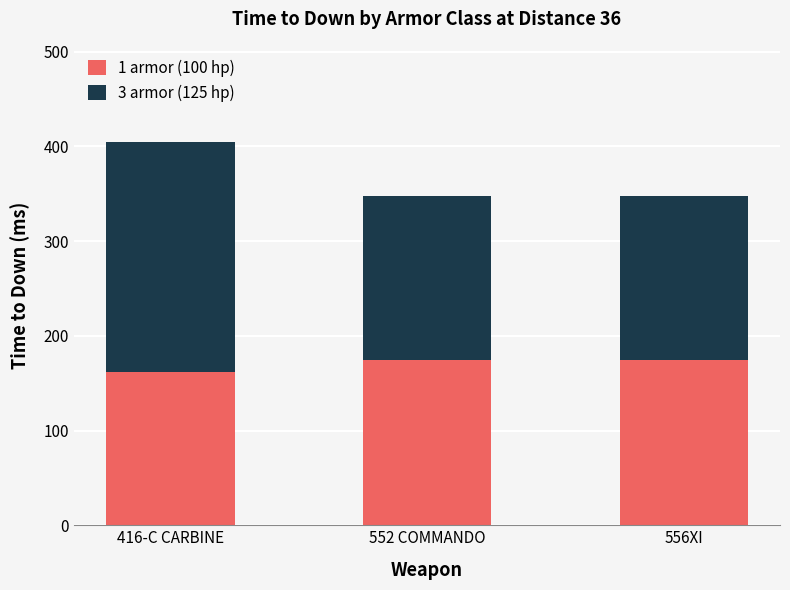

The value of 1 armor (100 hp) at 552 COMMANDO is 174. True or false?

True